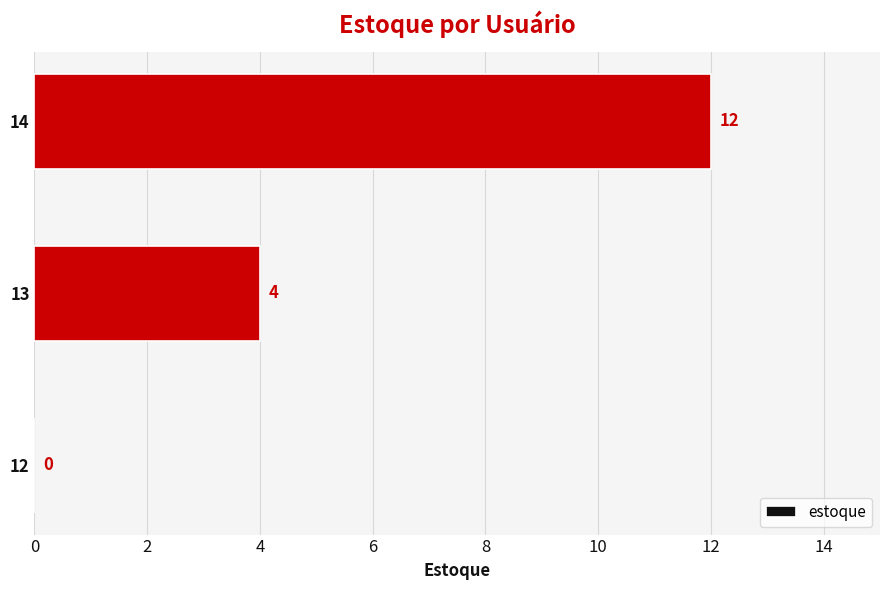

What is the sum of all values?

16